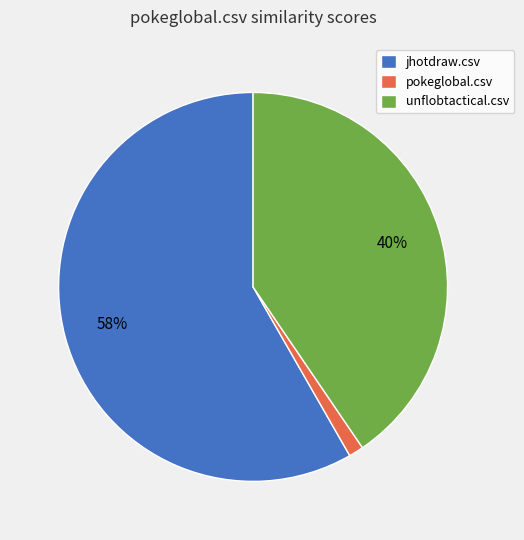

Which category has the biggest portion of the pie?

jhotdraw.csv